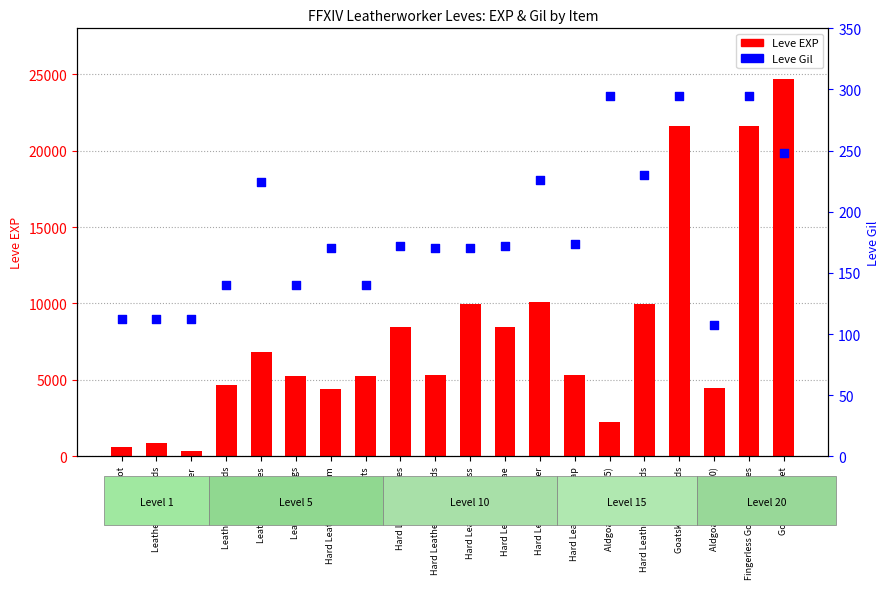

At how many categories does at least one series exceed 16468?

3